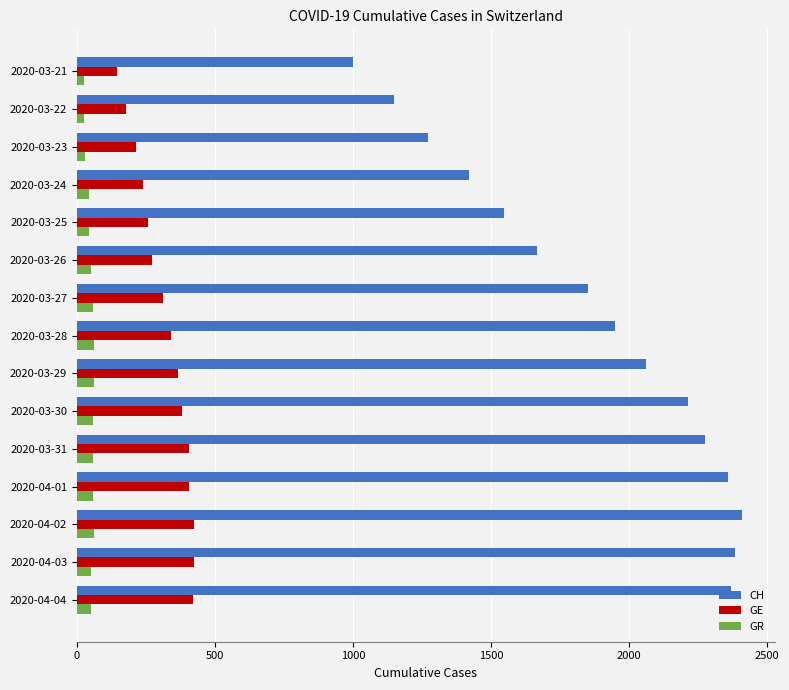

Rank the series by their maximum value, from lowest to highest.

GR, GE, CH